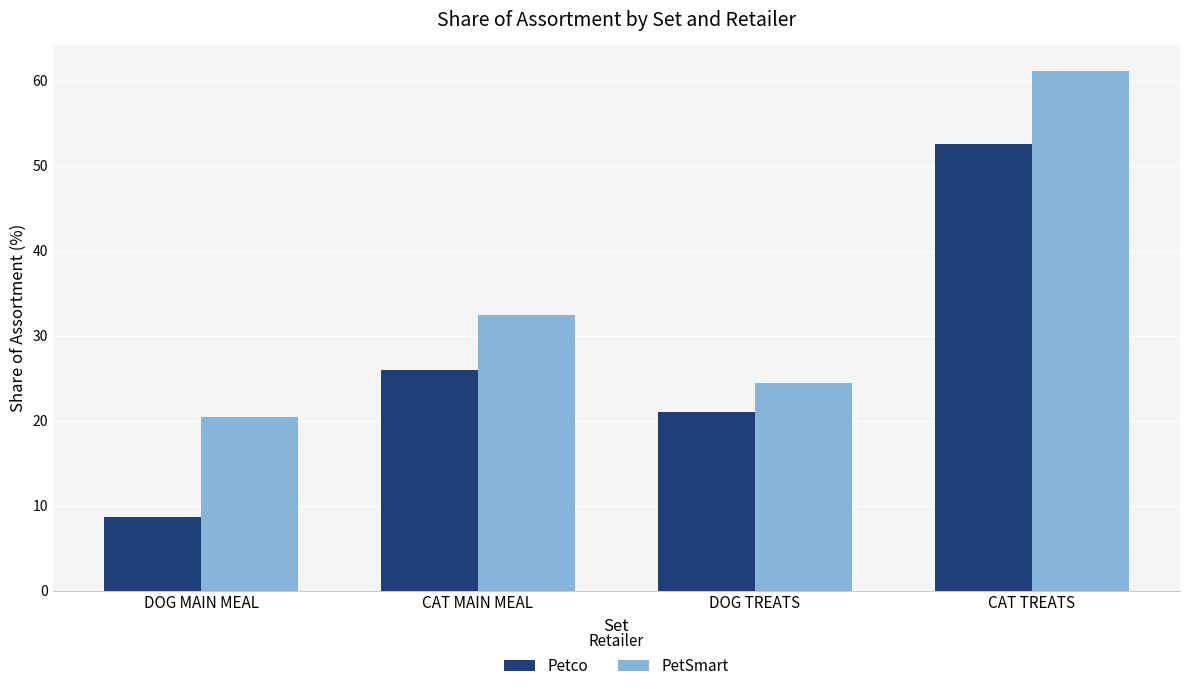

What is the maximum value shown in the chart?

61.1